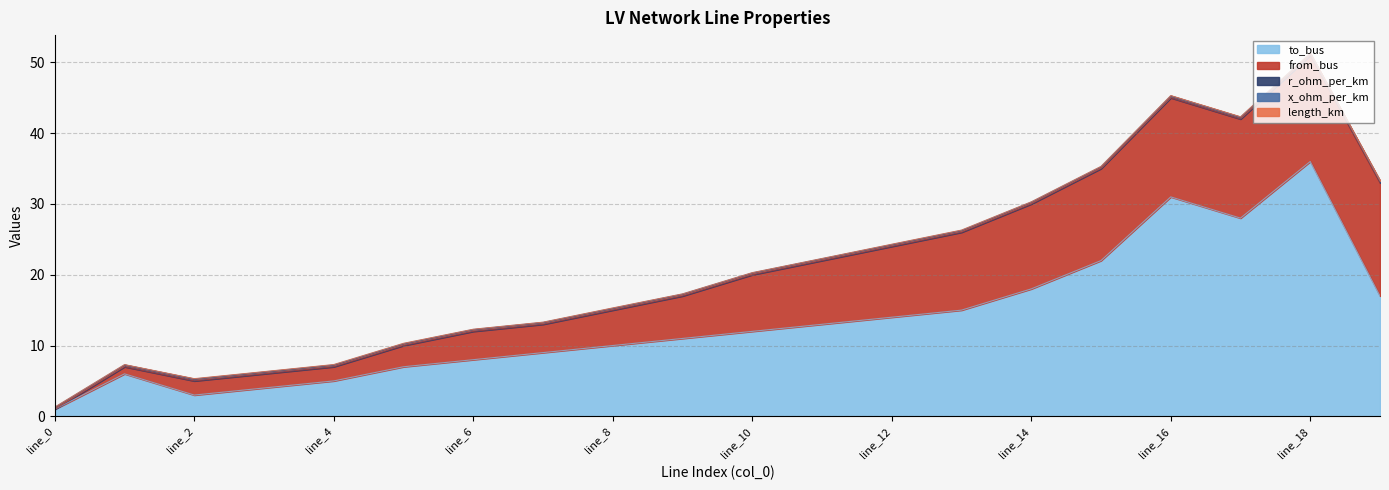

What is the minimum value for to_bus?

1.0